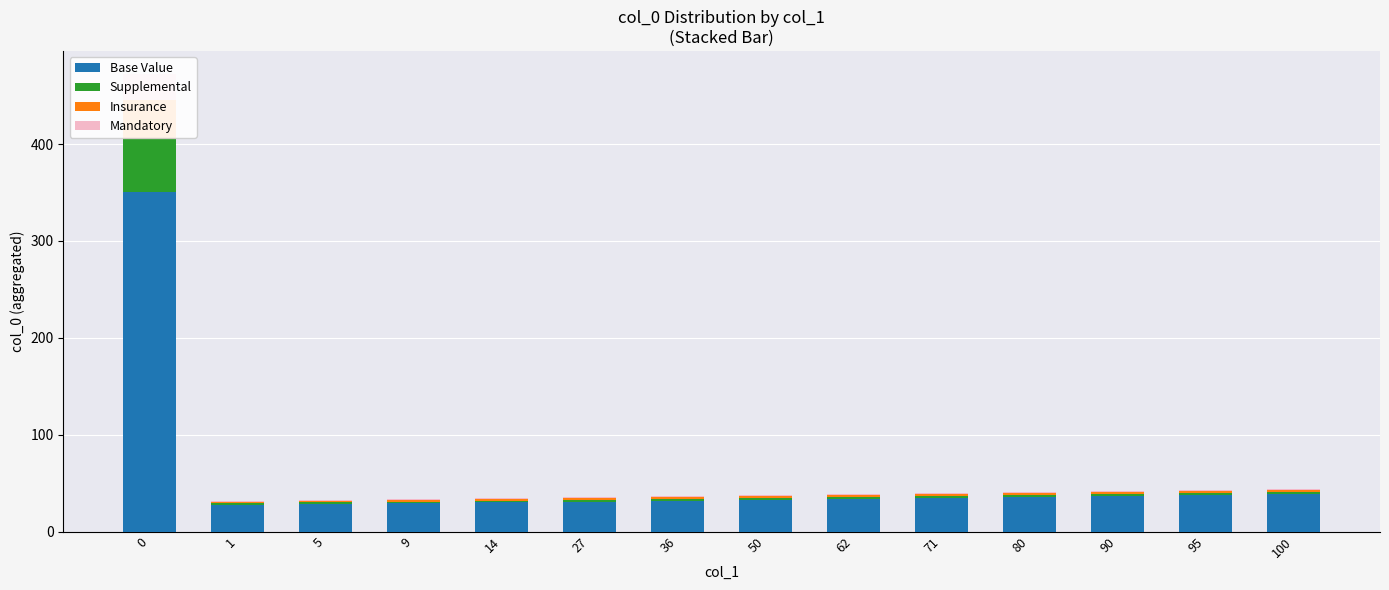

What is the value of the Mandatory bar at the 4th from the left?

1.0